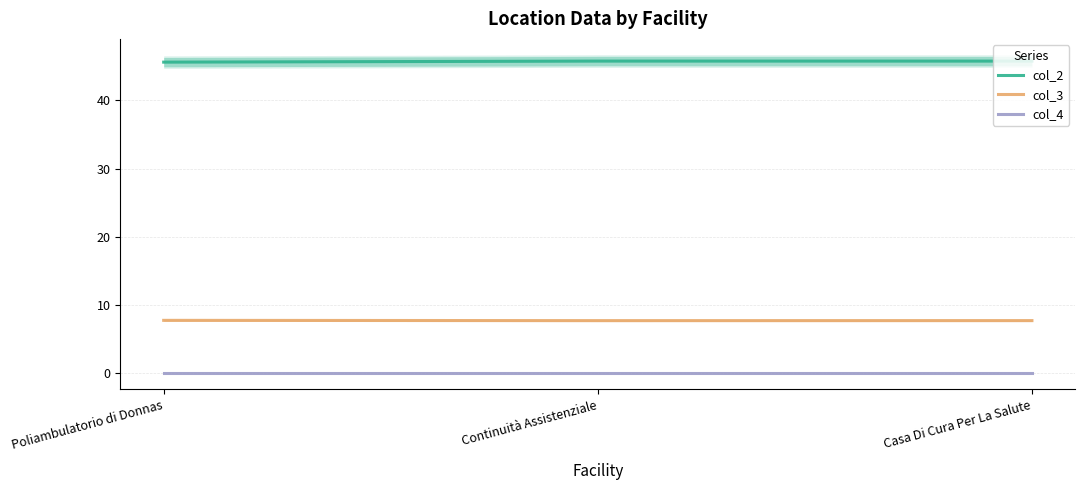

Is the value of col_2 at Poliambulatorio di Donnas greater than the value of col_4 at Casa Di Cura Per La Salute?

Yes